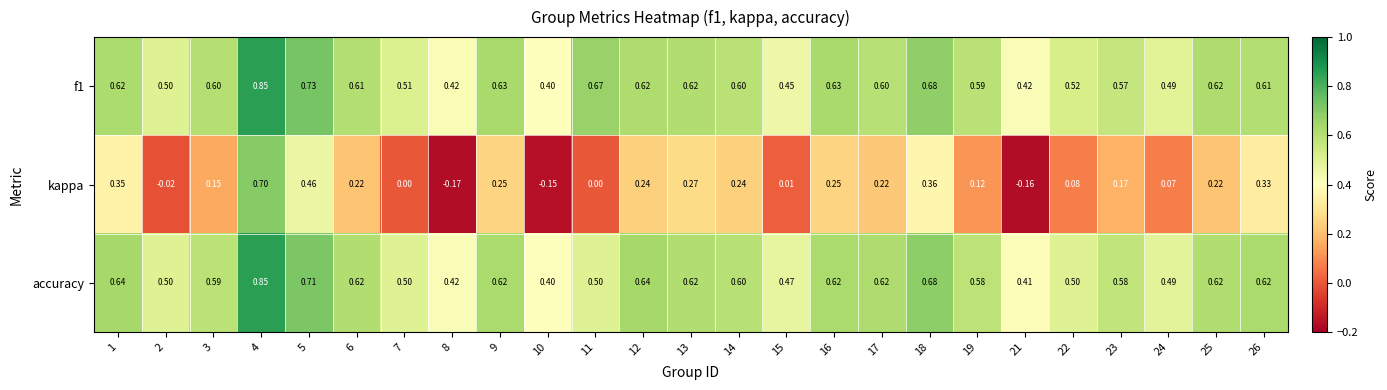

Which series has the widest spread of values?

kappa